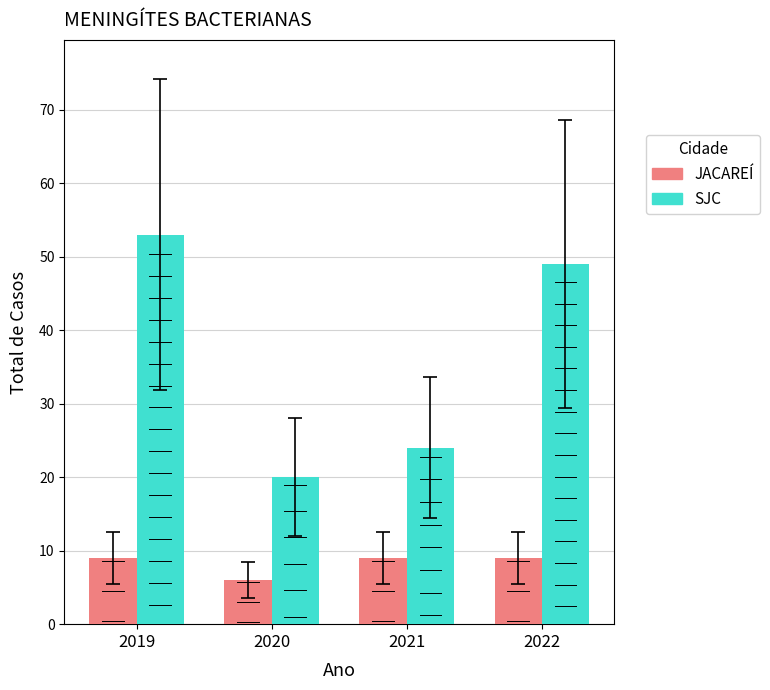

The JACAREÍ series shows 15 at 2021. True or false?

False